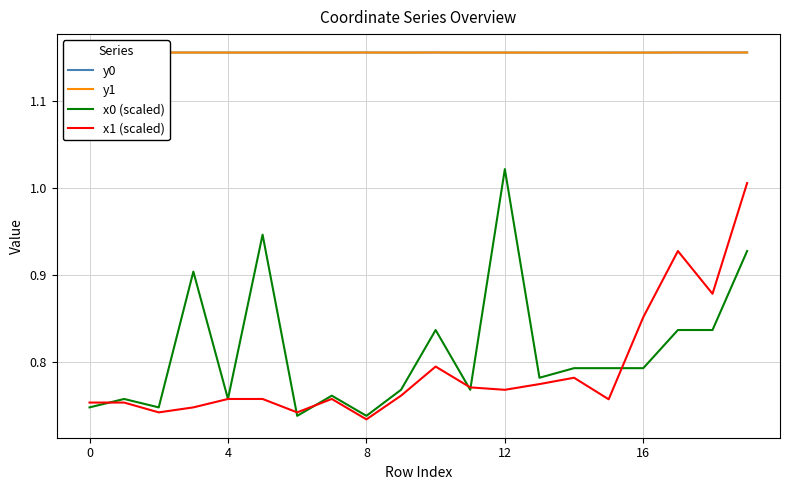

True or false: y1 and x1 (scaled) intersect in this chart.

False